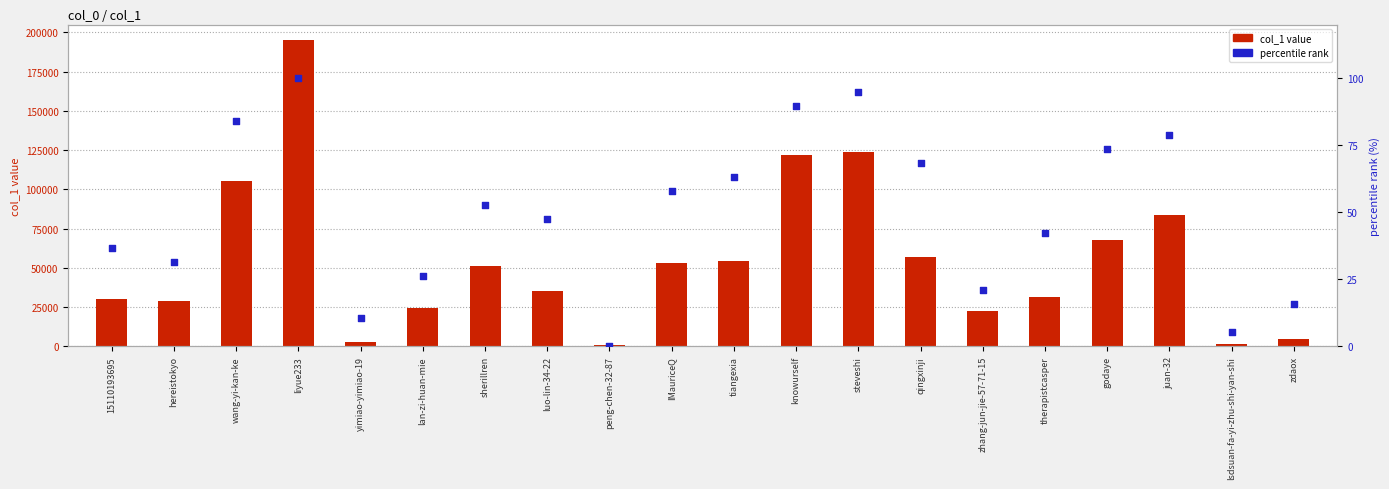

Is the value of percentile rank at juan-32 greater than the value of col_1 value at qingxinji?

No